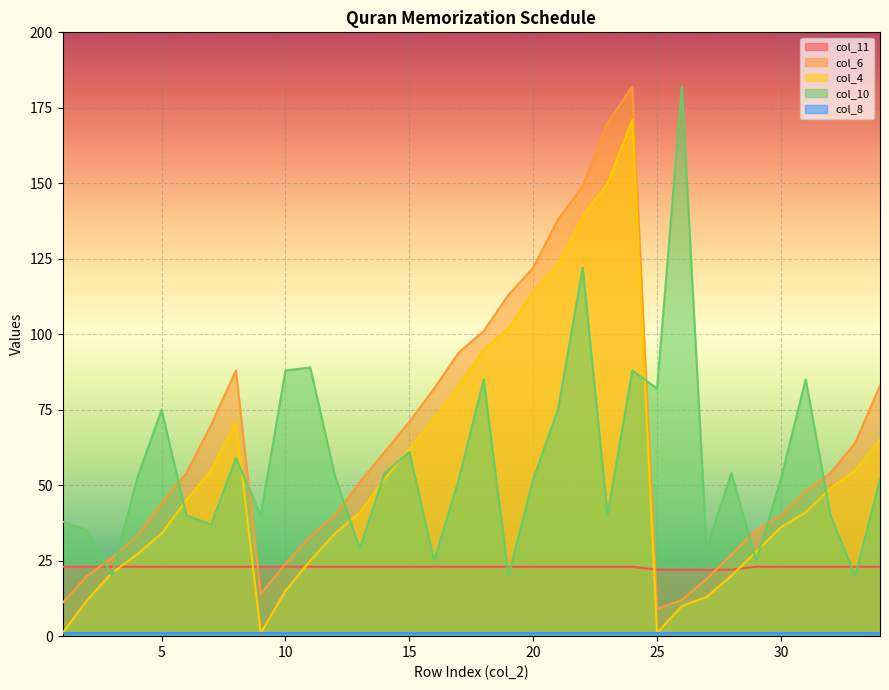

True or false: col_6 and col_10 intersect in this chart.

True